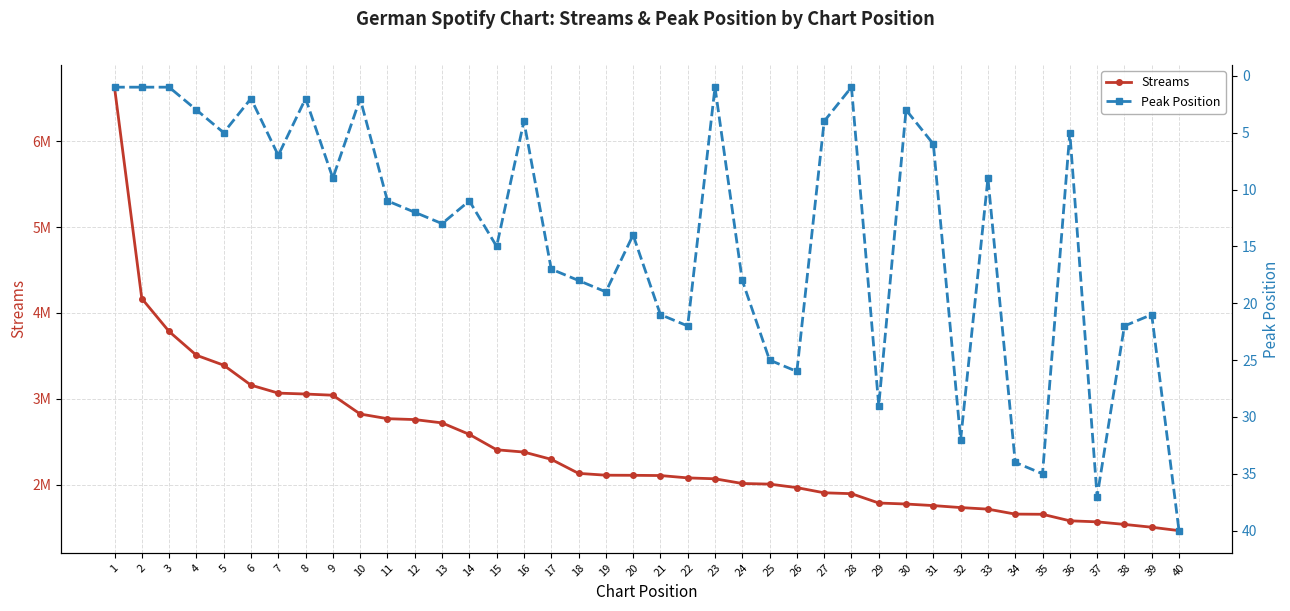

Reading left to right, transcribe all the data shown in this chart.

Streams: 6628660	4168021	3784336	3507895	3391979	3159737	3066801	3056209	3042282	2823393	2769199	2758790	2720086	2586290	2407184	2380442	2296140	2132569	2111174	2109953	2107242	2079853	2069305	2014618	2007471	1966481	1906339	1896089	1787311	1775698	1757378	1734376	1716064	1658221	1656201	1580315	1568132	1538293	1505435	1465756
Peak Position: 1	1	1	3	5	2	7	2	9	2	11	12	13	11	15	4	17	18	19	14	21	22	1	18	25	26	4	1	29	3	6	32	9	34	35	5	37	22	21	40